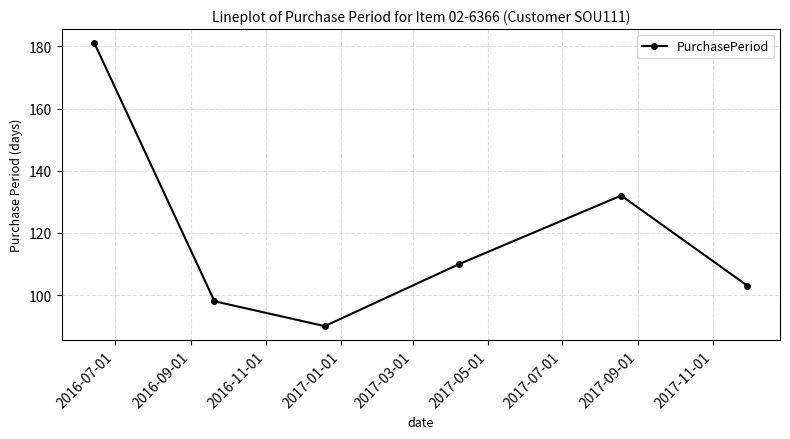

Does the chart have visible grid lines?

Yes